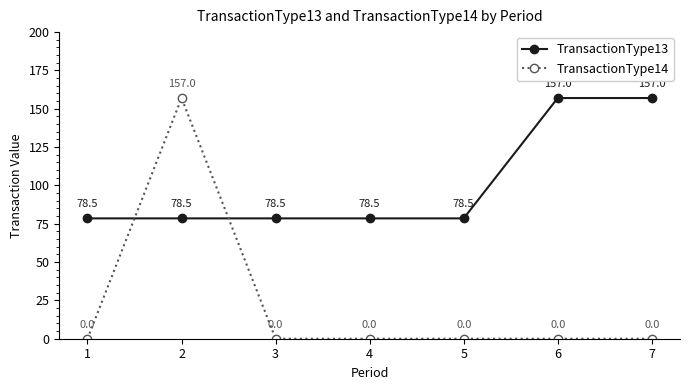

Which series ends up on top after the final intersection of TransactionType13 and TransactionType14?

TransactionType13